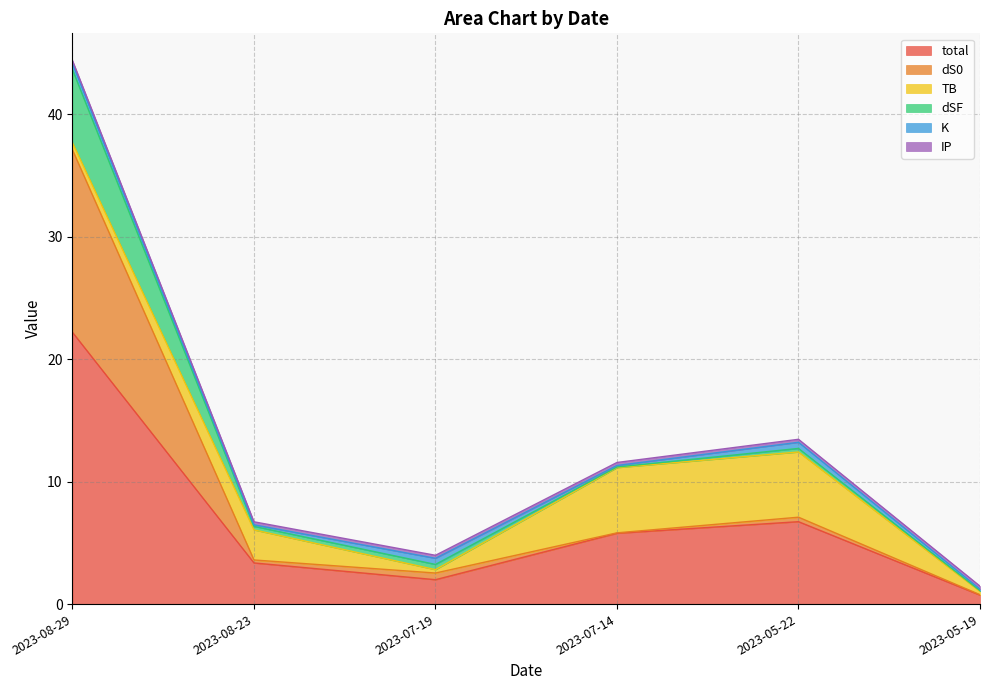

What is the difference between the dS0 values at 2023-08-29 and 2023-08-23?

14.7